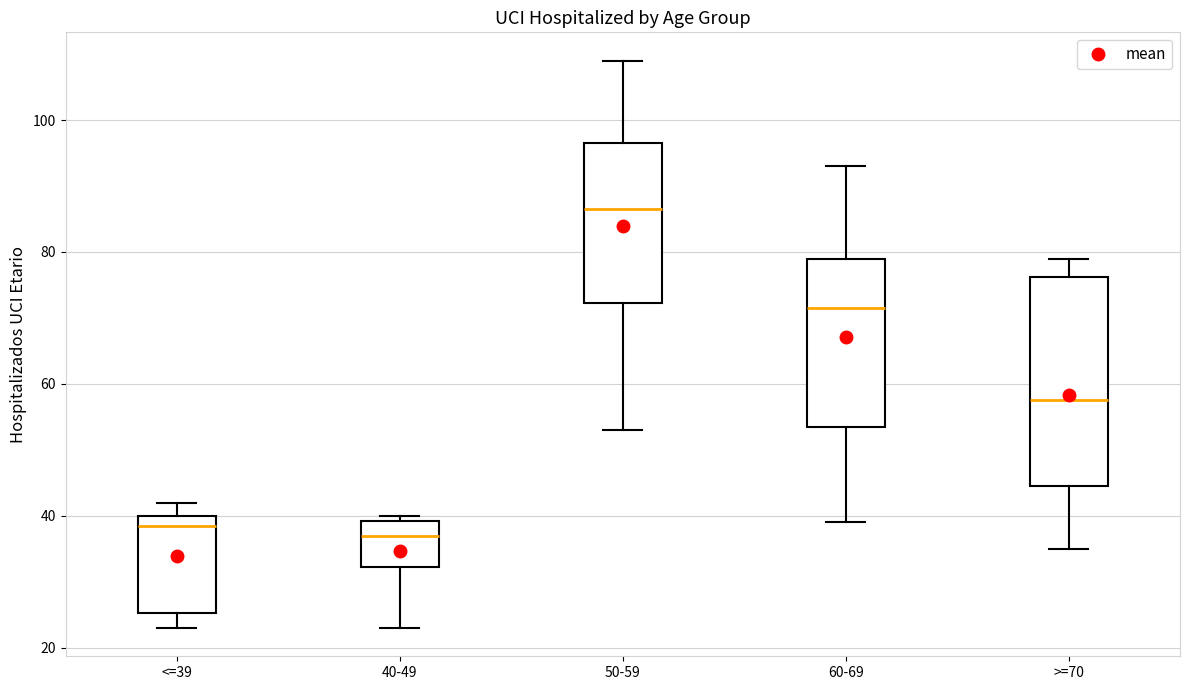

Which box is the tallest, from its lower edge to its upper edge?

>=70